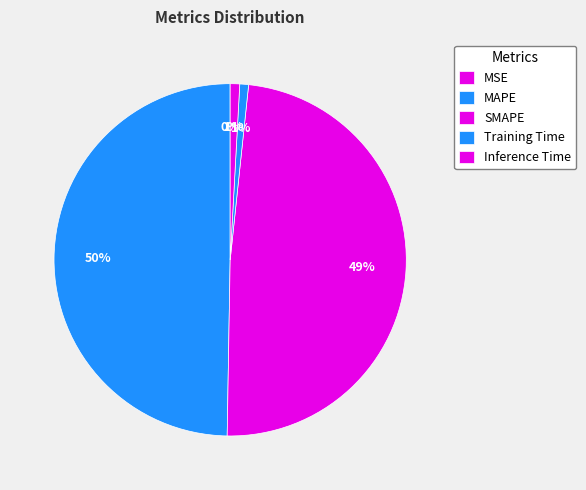

To the nearest percent, what is the combined percentage of Inference Time and Training Time?

2%